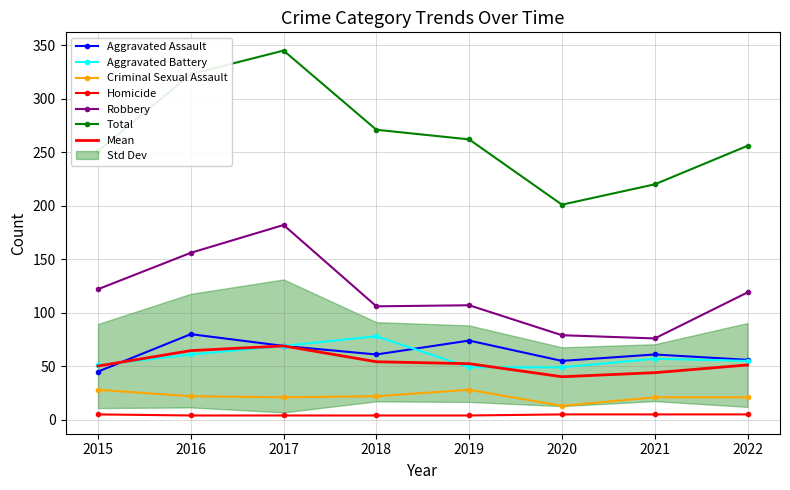

In Aggravated Assault, how many points are lower than both neighbors (excluding endpoints)?

2